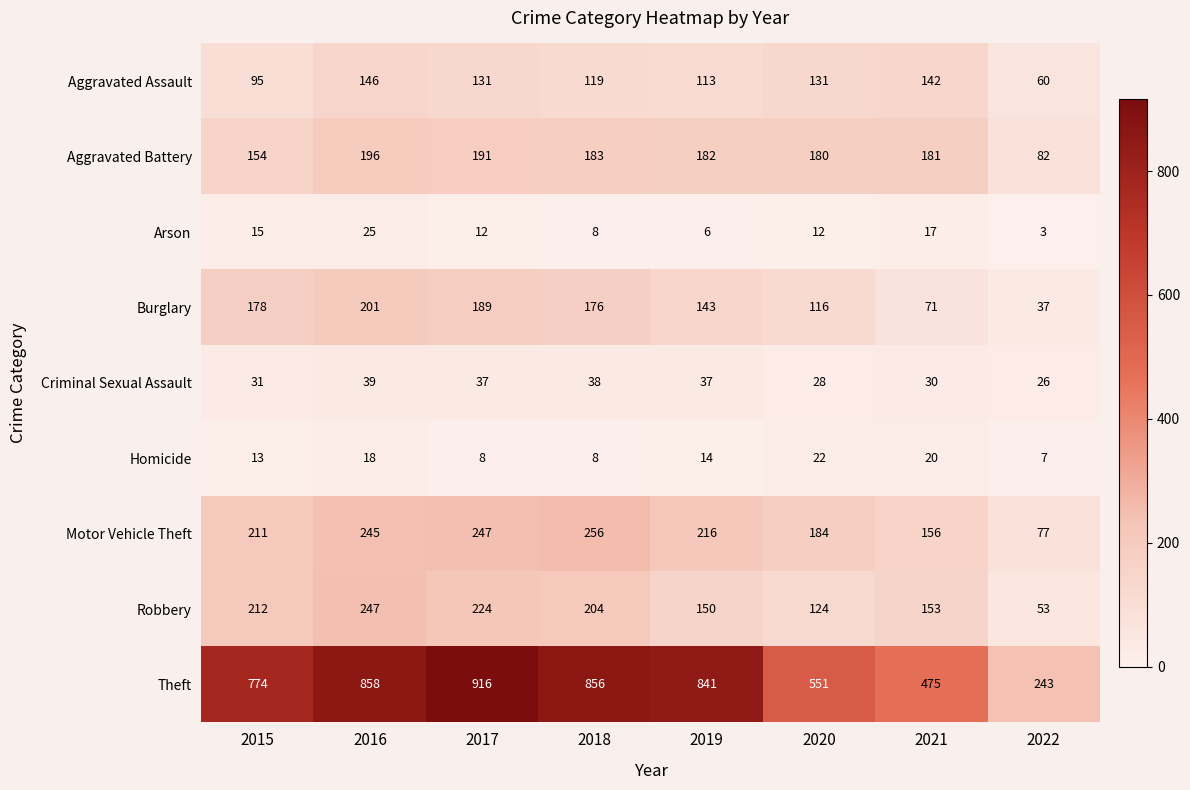

How many data points does each series have?

8